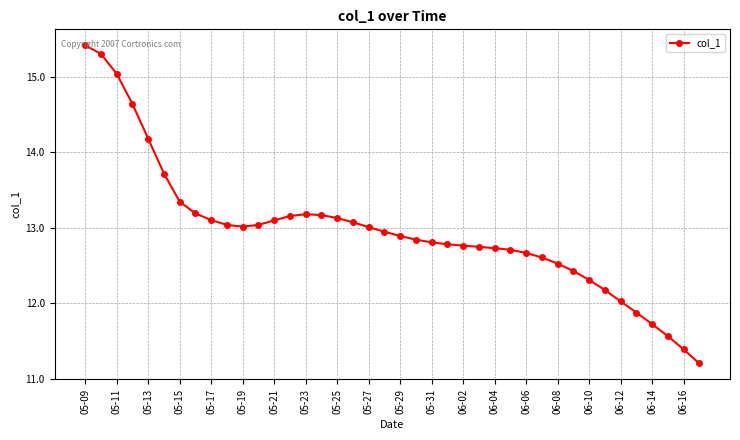

What is the value of the 9th point from the left?

13.1